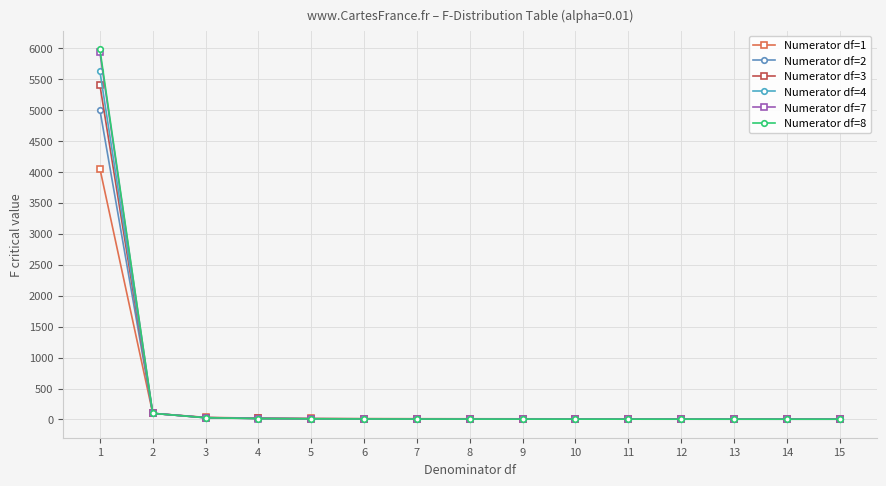

What is the approximate value of Numerator df=4 at 2?

99.2